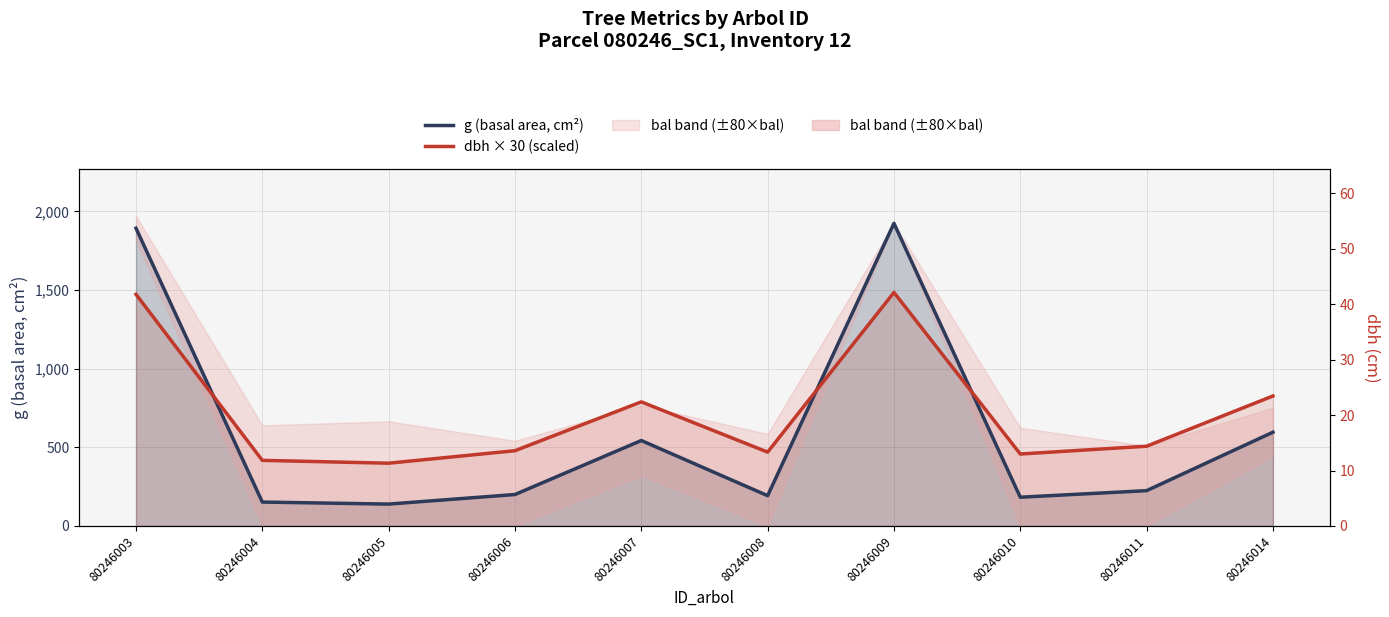

True or false: g (basal area, cm²) has a value of 543.2 at 80246007.

True